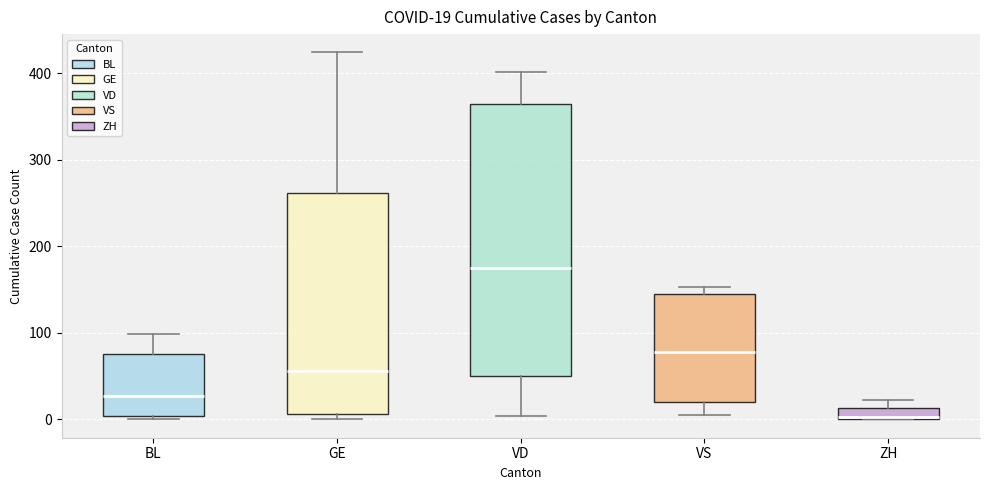

Which box's median line is the highest?

VD